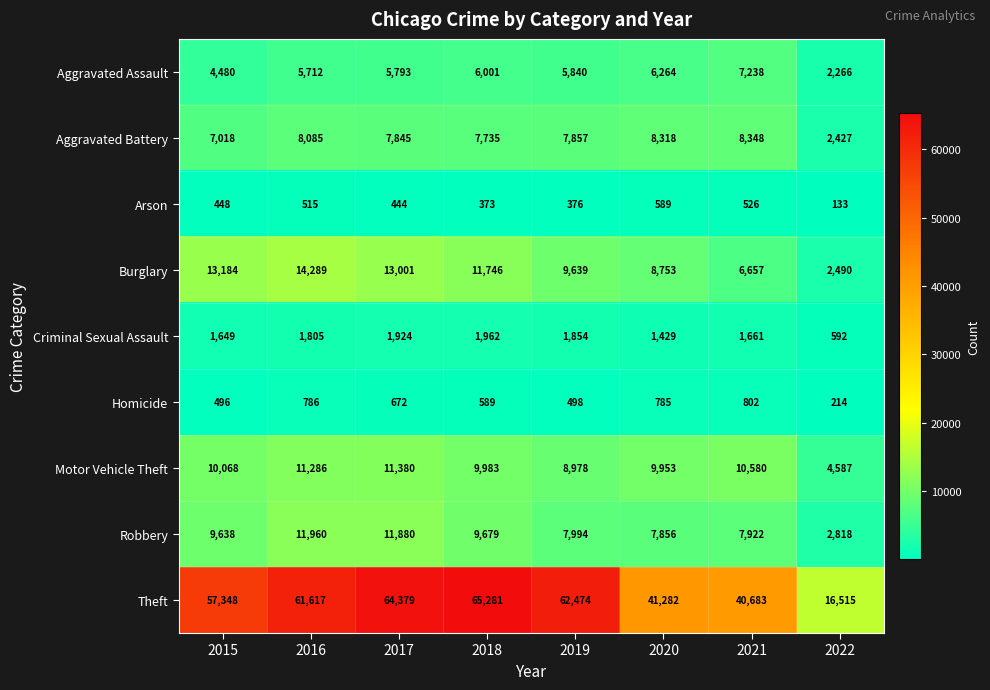

Rank the series by their maximum value, from highest to lowest.

Theft, Burglary, Robbery, Motor Vehicle Theft, Aggravated Battery, Aggravated Assault, Criminal Sexual Assault, Homicide, Arson